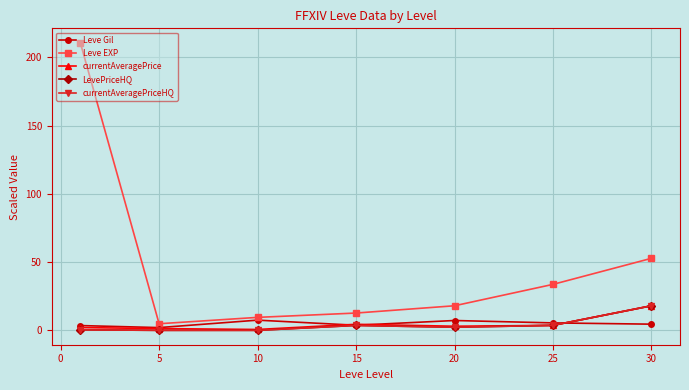

Does the chart have visible grid lines?

Yes